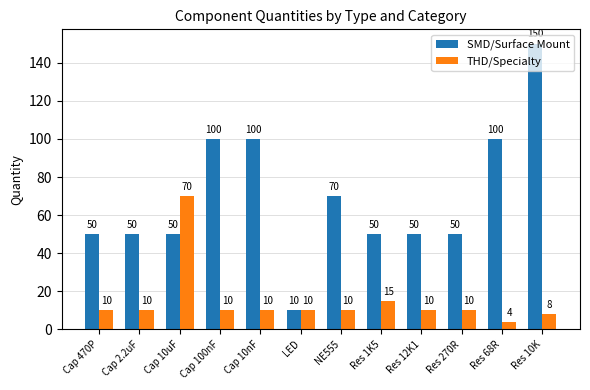

How many bars are there in total?

24